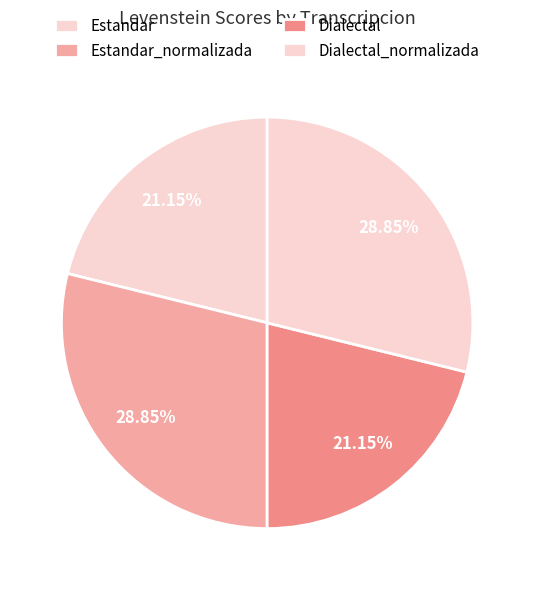

How many slices are in this pie chart?

4